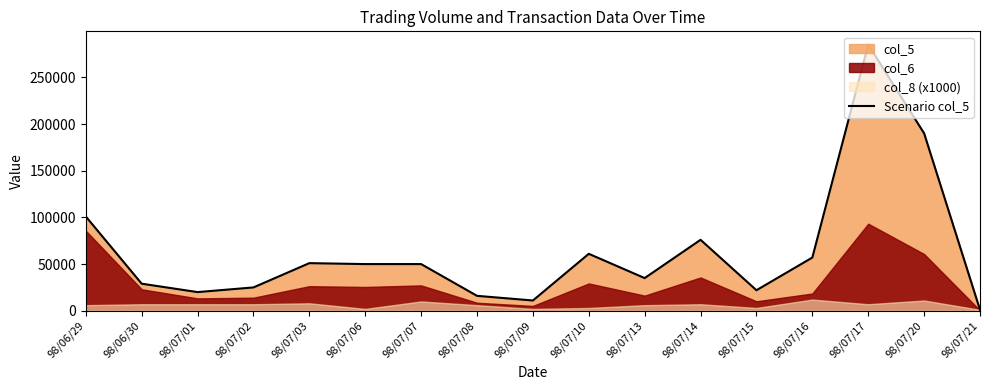

What is the change in value from 98/06/29 to 98/07/03?

-50000